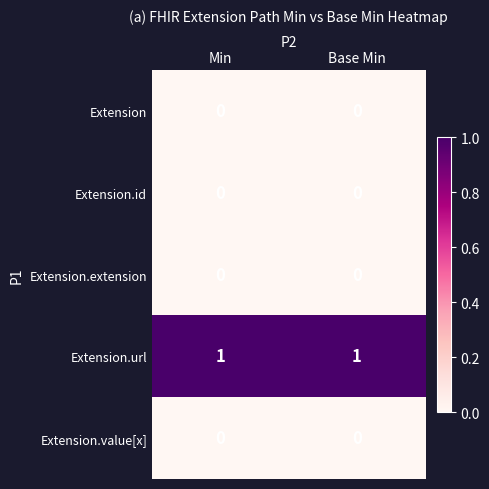

True or false: Extension.id has a value of 0 at Min.

True